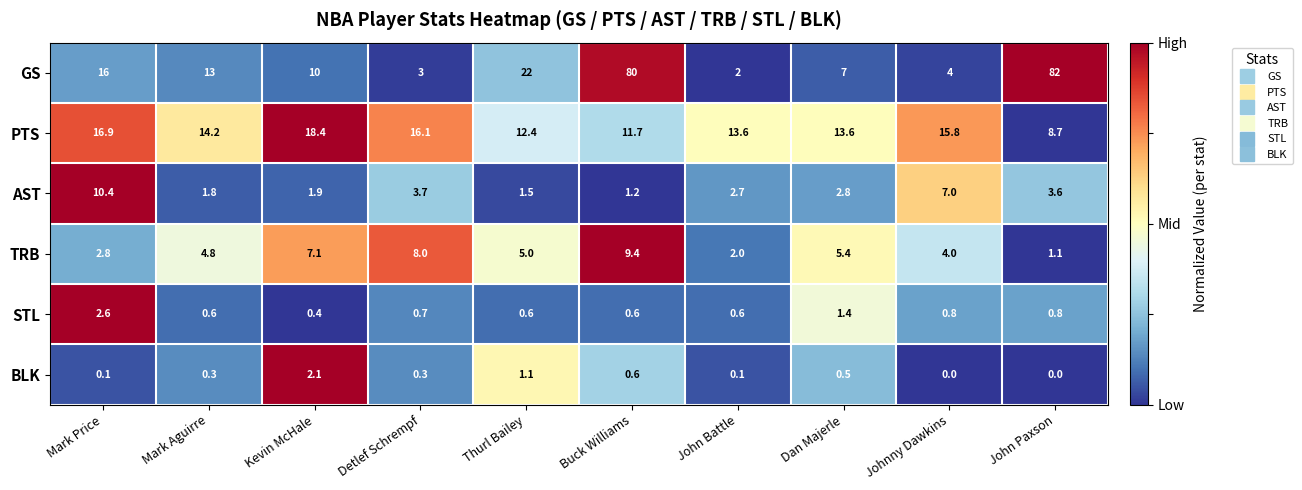

How many values in the TRB series are below 5?

5